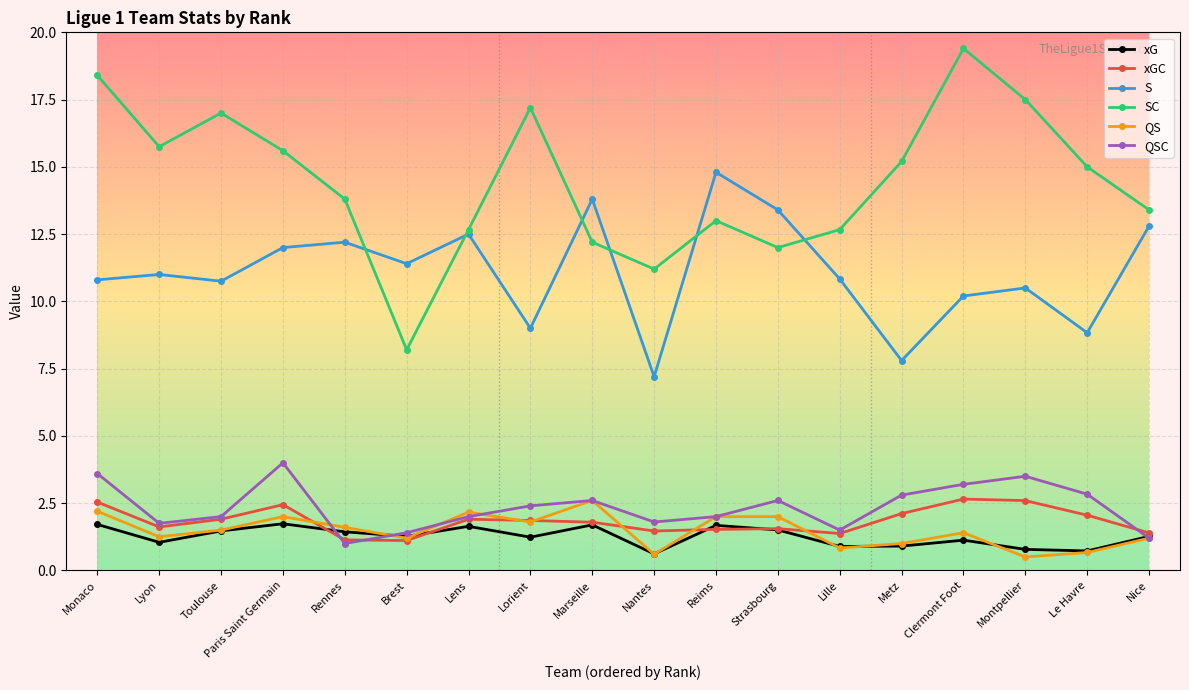

Where does the QSC series first go above 2?

Monaco